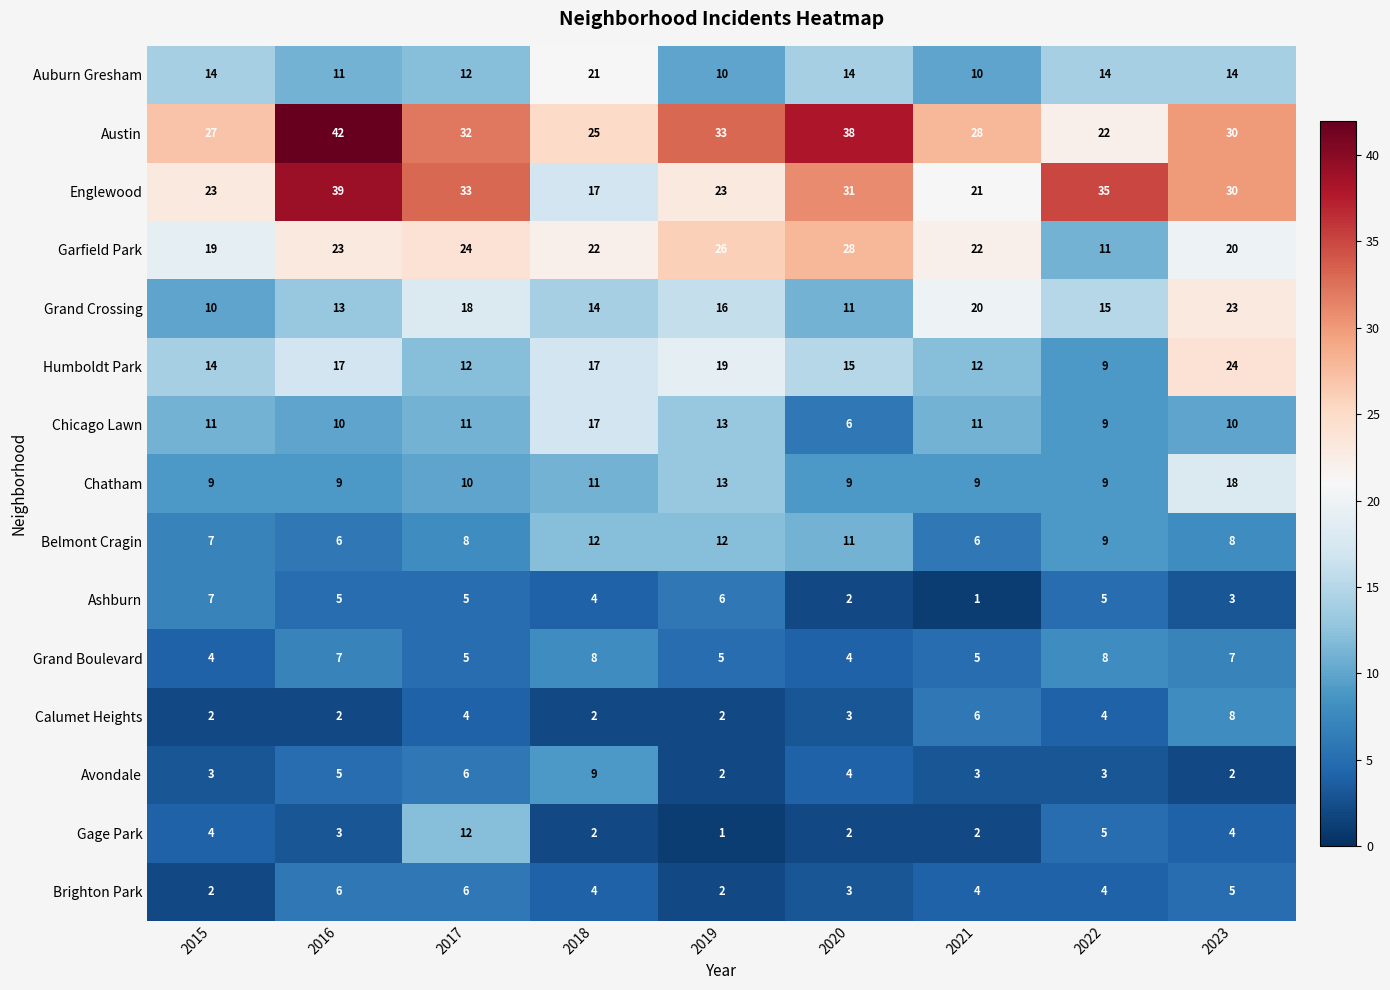

The Brighton Park series shows 3 at 2020. True or false?

True